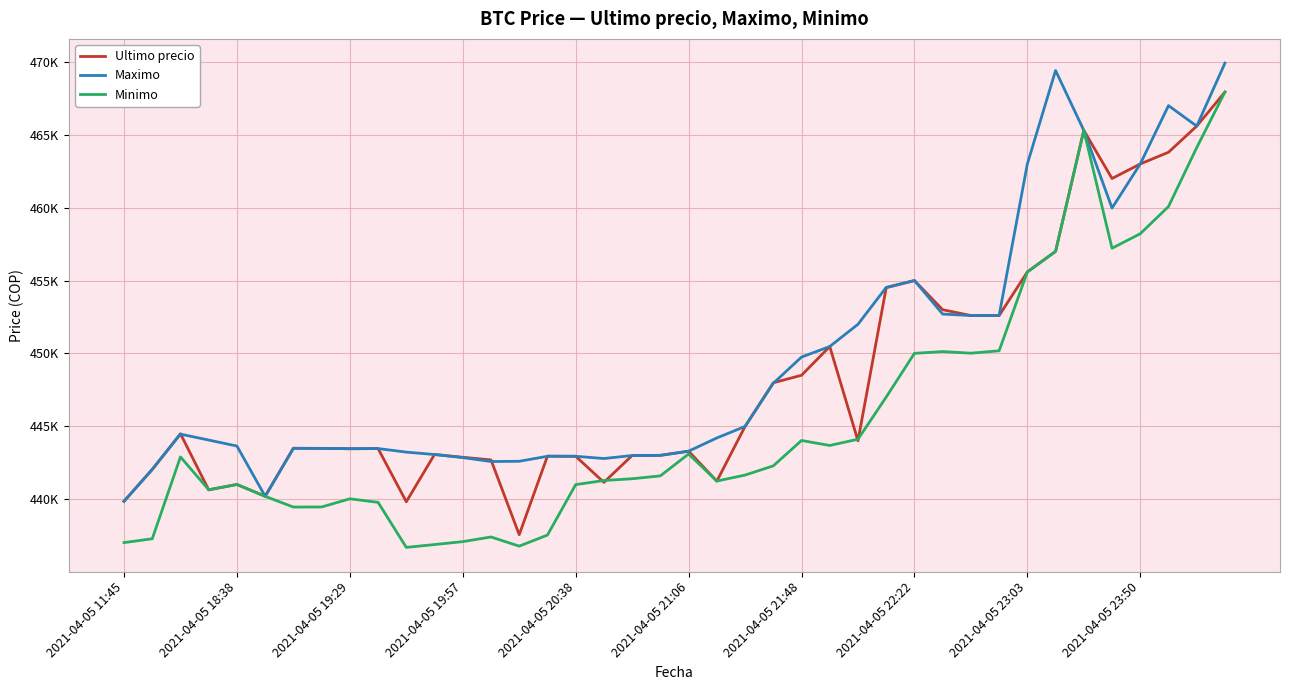

Does the chart have visible grid lines?

Yes